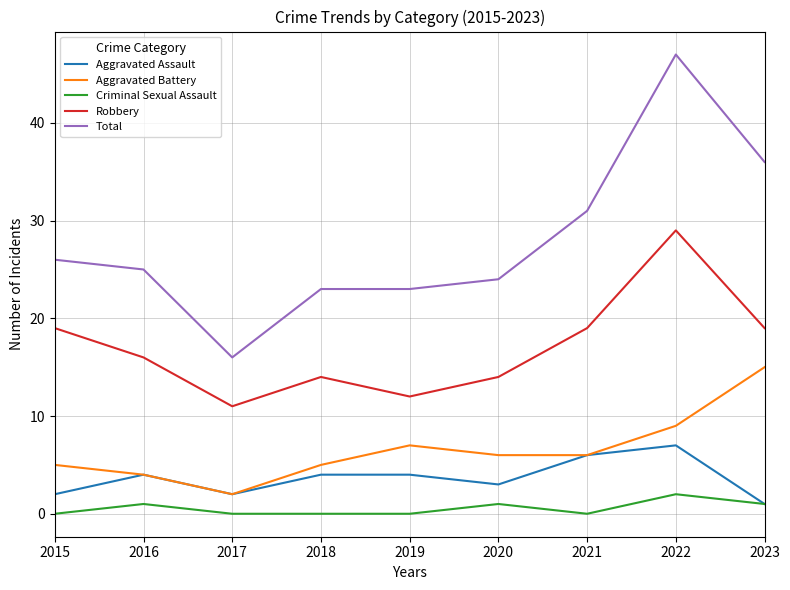

List the series in order of their peak value, highest first.

Total, Robbery, Aggravated Battery, Aggravated Assault, Criminal Sexual Assault